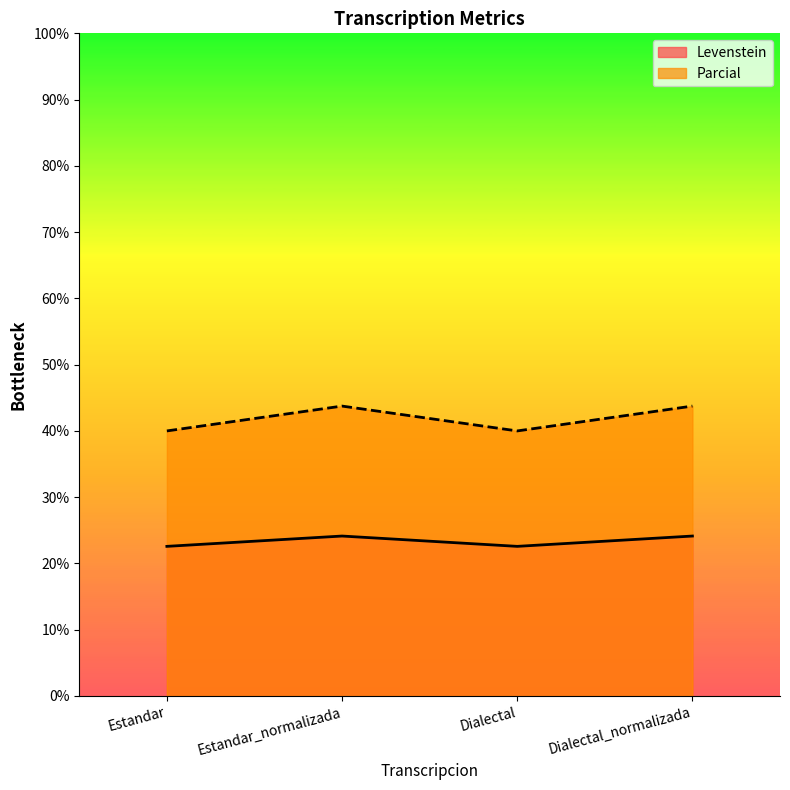

At how many categories does at least one series exceed 27?

4